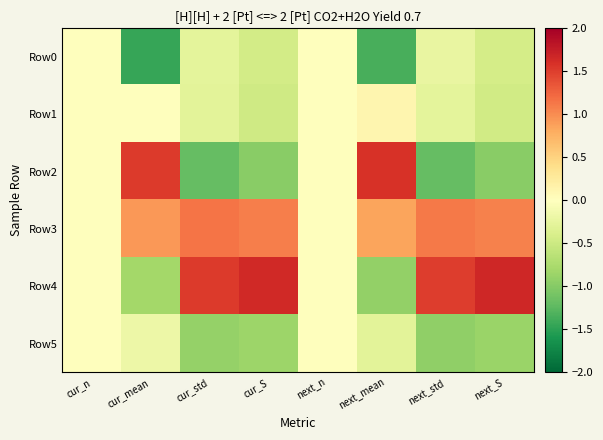

Reading left to right, extract all data points from this chart.

Row0: cur_n=0.0	cur_mean=-1.5	cur_std=-0.3	cur_S=-0.5	next_n=0.0	next_mean=-1.3	next_std=-0.2	next_S=-0.4
Row1: cur_n=0.0	cur_mean=-0.0	cur_std=-0.3	cur_S=-0.5	next_n=0.0	next_mean=0.1	next_std=-0.3	next_S=-0.5
Row2: cur_n=0.0	cur_mean=1.5	cur_std=-1.2	cur_S=-1.0	next_n=0.0	next_mean=1.6	next_std=-1.2	next_S=-1.0
Row3: cur_n=0.0	cur_mean=0.9	cur_std=1.1	cur_S=1.1	next_n=0.0	next_mean=0.9	next_std=1.1	next_S=1.1
Row4: cur_n=0.0	cur_mean=-0.8	cur_std=1.5	cur_S=1.7	next_n=0.0	next_mean=-0.9	next_std=1.5	next_S=1.7
Row5: cur_n=0.0	cur_mean=-0.2	cur_std=-0.9	cur_S=-0.8	next_n=0.0	next_mean=-0.3	next_std=-0.9	next_S=-0.9